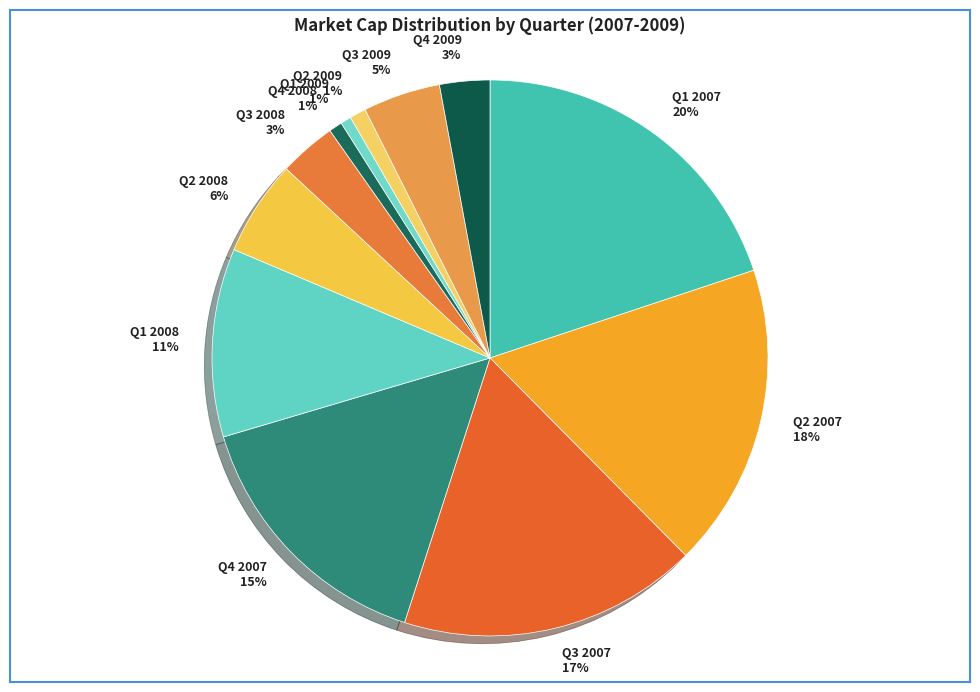

Is there any slice that represents more than half of the pie?

No